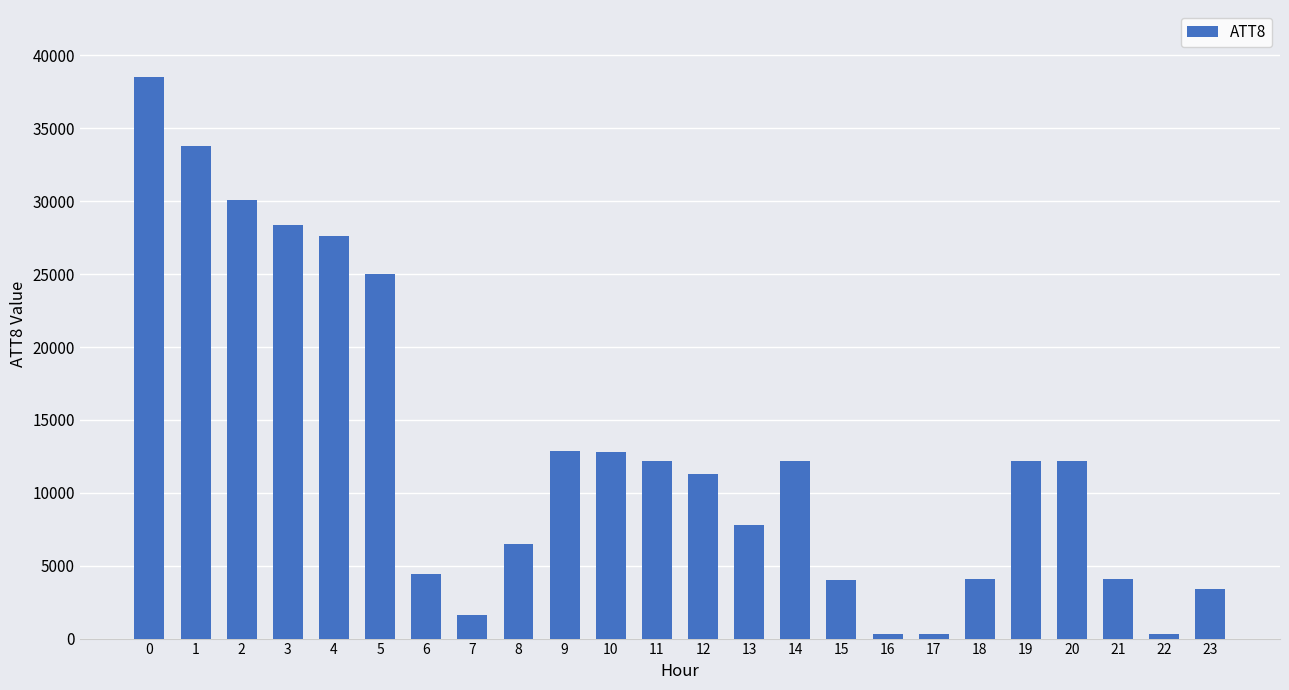

True or false: the data shows 3400 at 23.

True